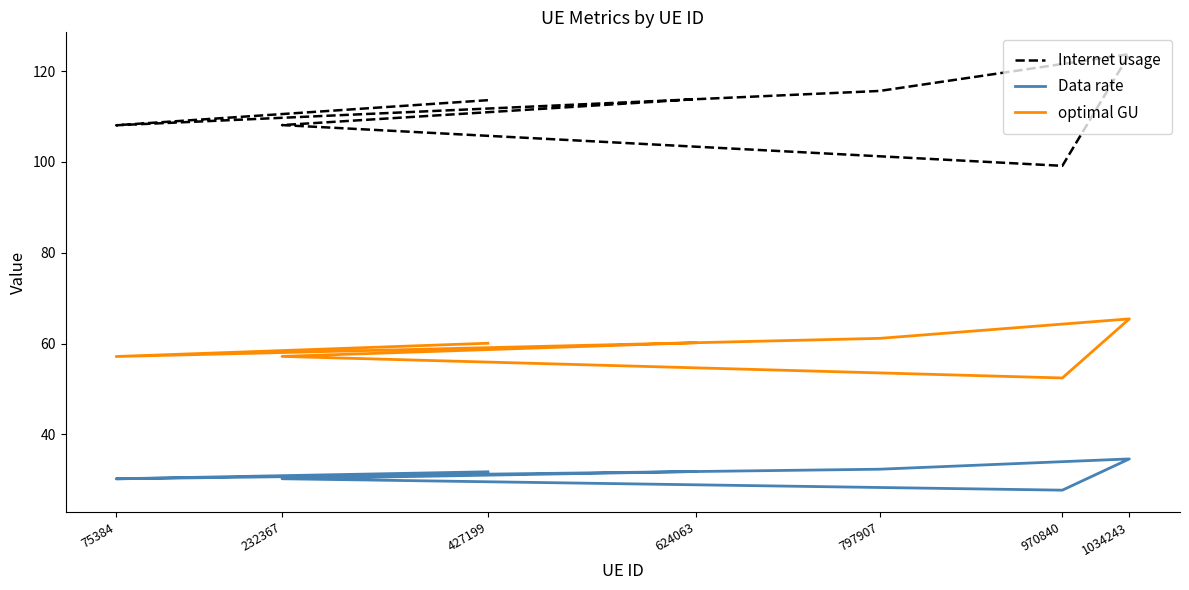

What are all the series names shown in the legend?

Internet usage, Data rate, optimal GU